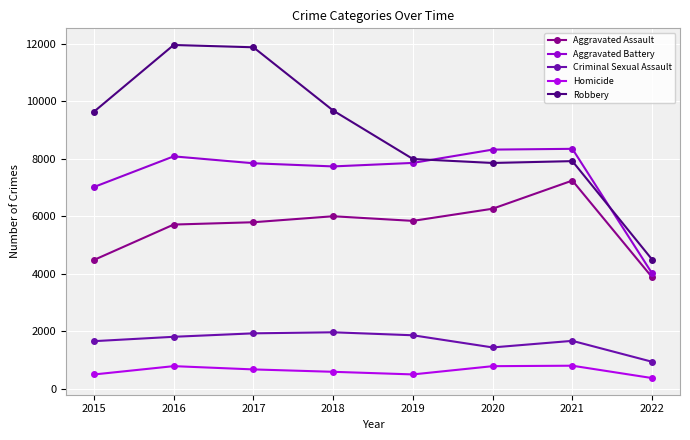

How many lines are shown in the chart?

5